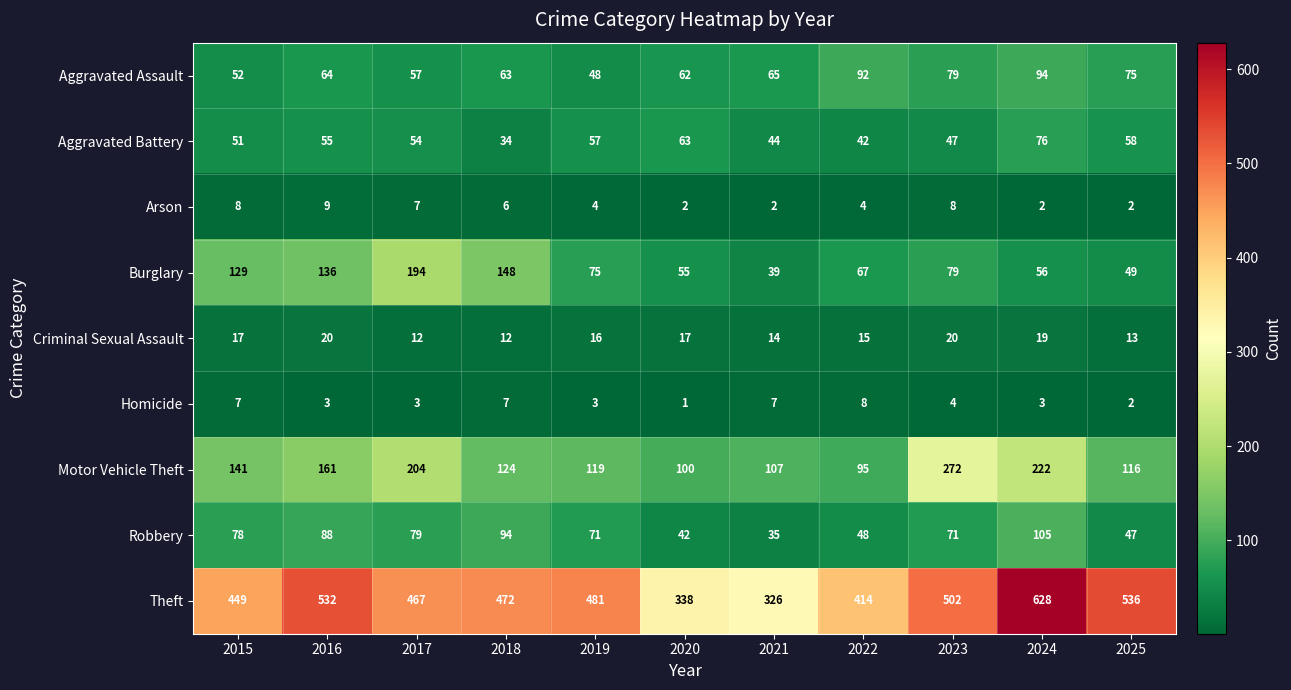

At how many categories does at least one series exceed 342?

9